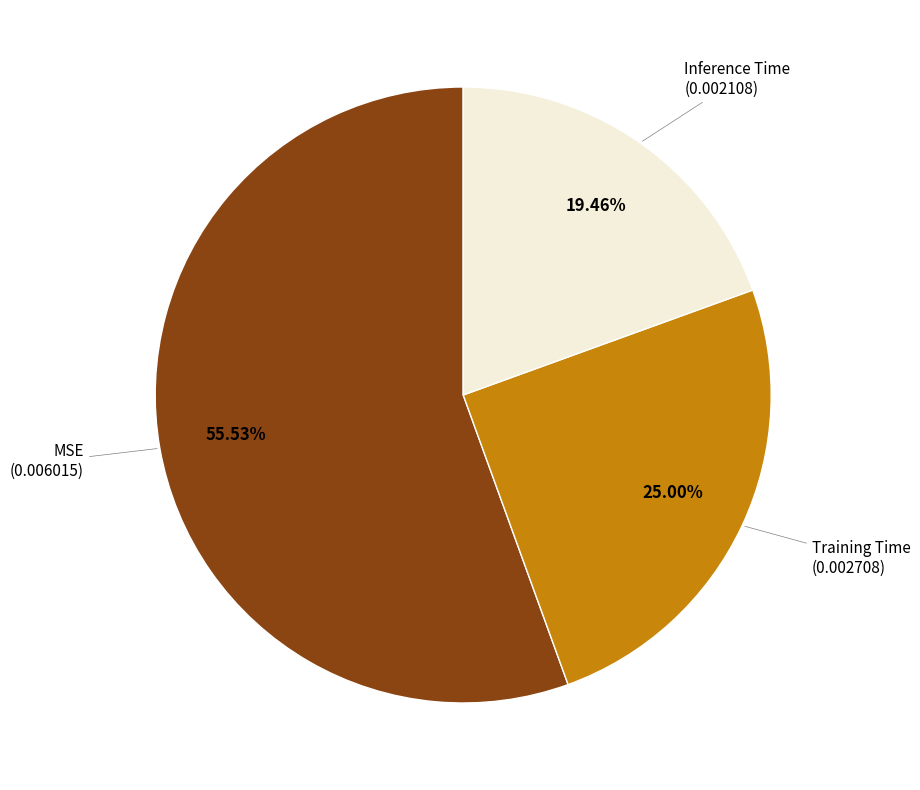

How many segments does this pie chart have?

3